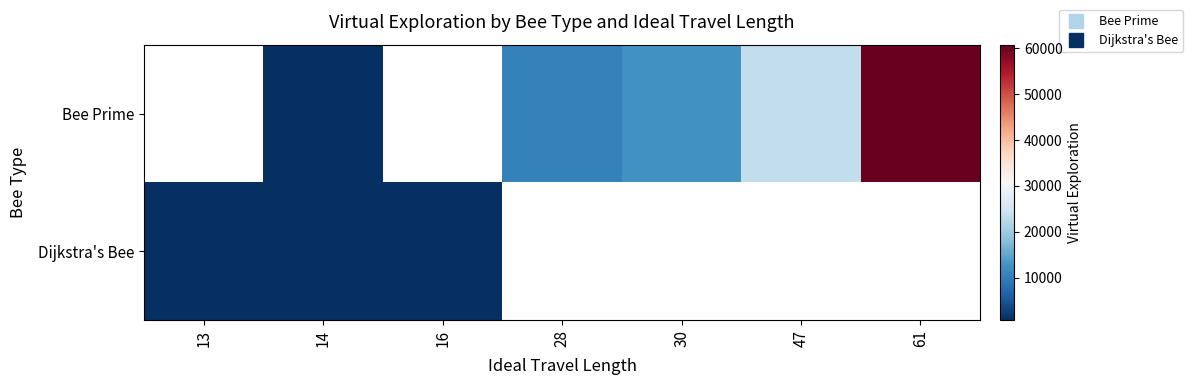

Between 61 and 47, which is larger?

61